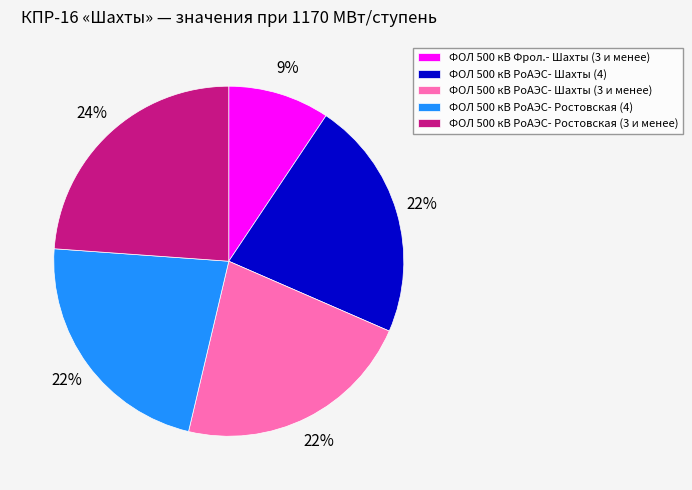

What percentage is the ФОЛ 500 кВ РоАЭС- Ростовская (4) slice, to the nearest percent?

22%